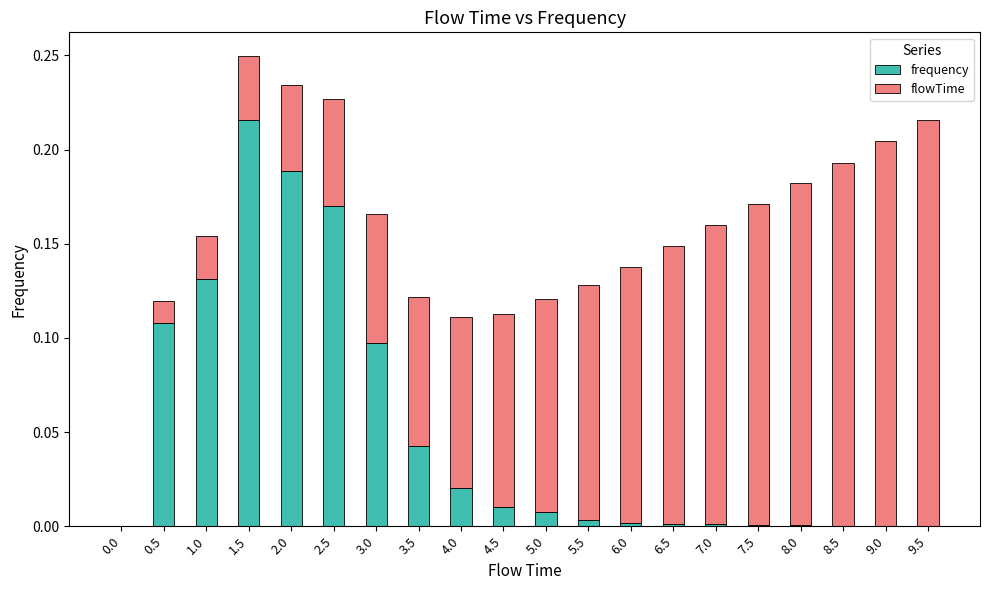

Is it true that frequency equals 0.0 at 8.5?

True